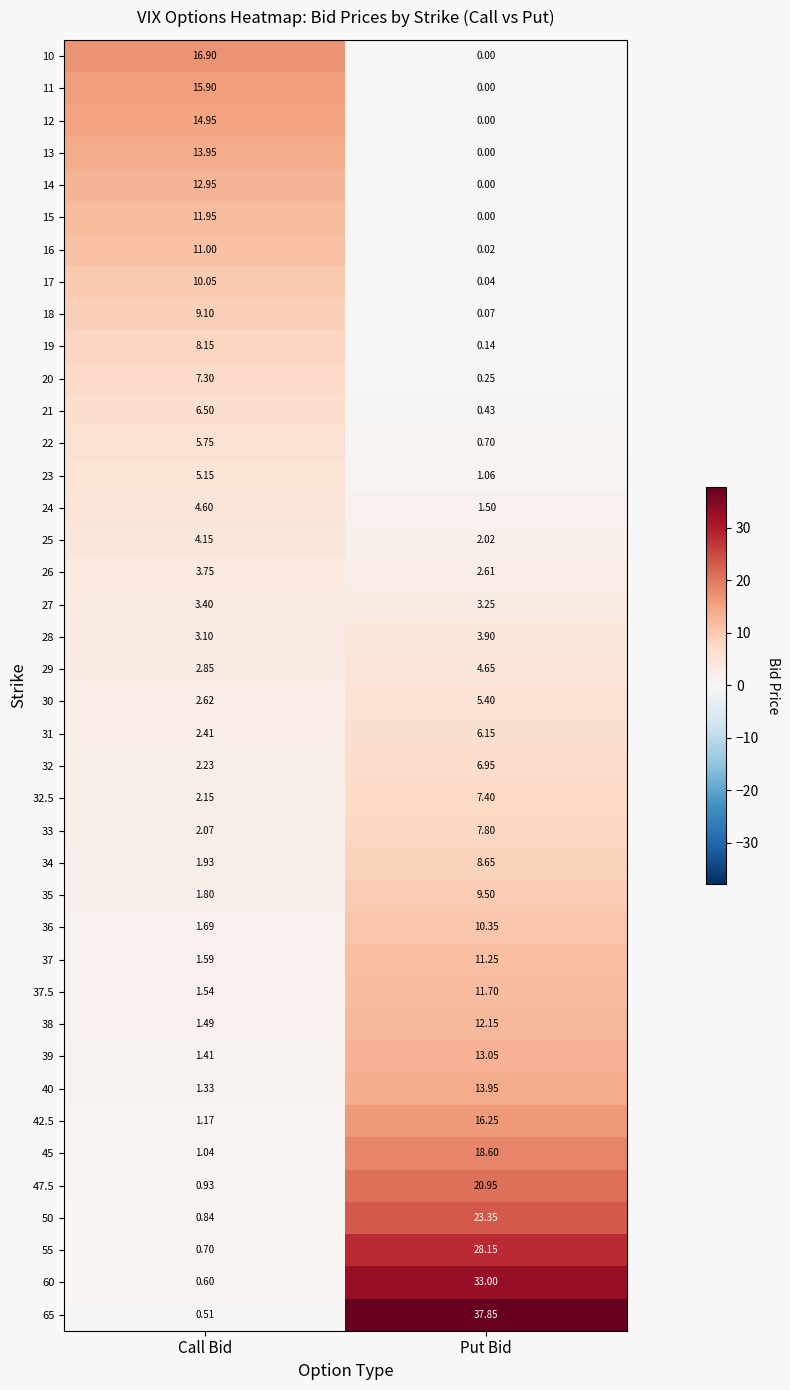

Where is 21 nearest to the value 3?

Put Bid